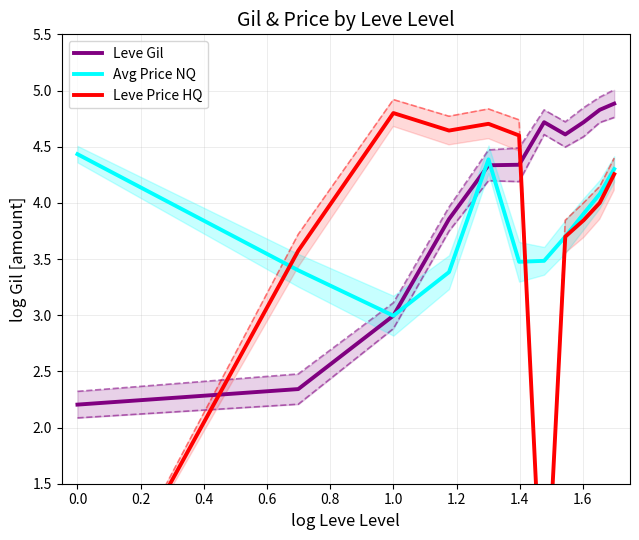

What is the lowest value of the Avg Price NQ series?

3.0